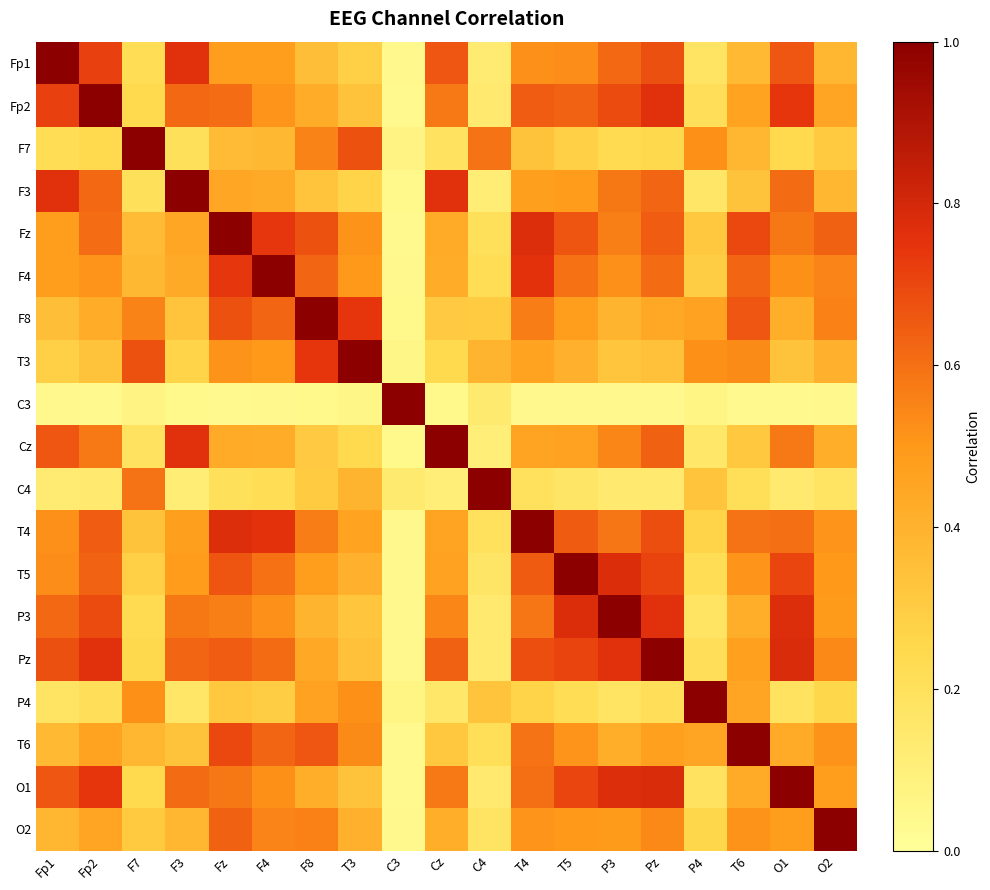

Reading left to right, transcribe all the data shown in this chart.

Fp1: Fp1=1.0	Fp2=0.7	F7=0.2	F3=0.8	Fz=0.5	F4=0.5	F8=0.4	T3=0.3	C3=0.0	Cz=0.7	C4=0.1	T4=0.5	T5=0.5	P3=0.6	Pz=0.7	P4=0.2	T6=0.4	O1=0.7	O2=0.4
Fp2: Fp1=0.7	Fp2=1.0	F7=0.2	F3=0.6	Fz=0.6	F4=0.5	F8=0.4	T3=0.3	C3=0.0	Cz=0.6	C4=0.1	T4=0.6	T5=0.6	P3=0.7	Pz=0.8	P4=0.2	T6=0.5	O1=0.7	O2=0.4
F7: Fp1=0.2	Fp2=0.2	F7=1.0	F3=0.2	Fz=0.4	F4=0.4	F8=0.6	T3=0.7	C3=0.1	Cz=0.2	C4=0.6	T4=0.3	T5=0.3	P3=0.2	Pz=0.2	P4=0.5	T6=0.4	O1=0.2	O2=0.3
F3: Fp1=0.8	Fp2=0.6	F7=0.2	F3=1.0	Fz=0.4	F4=0.4	F8=0.3	T3=0.3	C3=0.0	Cz=0.8	C4=0.1	T4=0.5	T5=0.5	P3=0.6	Pz=0.6	P4=0.2	T6=0.3	O1=0.6	O2=0.4
Fz: Fp1=0.5	Fp2=0.6	F7=0.4	F3=0.4	Fz=1.0	F4=0.7	F8=0.7	T3=0.5	C3=0.0	Cz=0.4	C4=0.2	T4=0.8	T5=0.7	P3=0.6	Pz=0.6	P4=0.3	T6=0.7	O1=0.6	O2=0.6
F4: Fp1=0.5	Fp2=0.5	F7=0.4	F3=0.4	Fz=0.7	F4=1.0	F8=0.6	T3=0.5	C3=0.0	Cz=0.4	C4=0.2	T4=0.8	T5=0.6	P3=0.5	Pz=0.6	P4=0.3	T6=0.6	O1=0.5	O2=0.5
F8: Fp1=0.4	Fp2=0.4	F7=0.6	F3=0.3	Fz=0.7	F4=0.6	F8=1.0	T3=0.7	C3=0.0	Cz=0.3	C4=0.3	T4=0.6	T5=0.5	P3=0.4	Pz=0.4	P4=0.5	T6=0.7	O1=0.4	O2=0.6
T3: Fp1=0.3	Fp2=0.3	F7=0.7	F3=0.3	Fz=0.5	F4=0.5	F8=0.7	T3=1.0	C3=0.1	Cz=0.2	C4=0.4	T4=0.5	T5=0.4	P3=0.3	Pz=0.3	P4=0.5	T6=0.5	O1=0.3	O2=0.4
C3: Fp1=0.0	Fp2=0.0	F7=0.1	F3=0.0	Fz=0.0	F4=0.0	F8=0.0	T3=0.1	C3=1.0	Cz=0.0	C4=0.1	T4=0.0	T5=0.0	P3=0.0	Pz=0.0	P4=0.1	T6=0.0	O1=0.0	O2=0.0
Cz: Fp1=0.7	Fp2=0.6	F7=0.2	F3=0.8	Fz=0.4	F4=0.4	F8=0.3	T3=0.2	C3=0.0	Cz=1.0	C4=0.1	T4=0.5	T5=0.5	P3=0.5	Pz=0.6	P4=0.2	T6=0.3	O1=0.6	O2=0.4
C4: Fp1=0.1	Fp2=0.1	F7=0.6	F3=0.1	Fz=0.2	F4=0.2	F8=0.3	T3=0.4	C3=0.1	Cz=0.1	C4=1.0	T4=0.2	T5=0.2	P3=0.1	Pz=0.1	P4=0.3	T6=0.2	O1=0.1	O2=0.2
T4: Fp1=0.5	Fp2=0.6	F7=0.3	F3=0.5	Fz=0.8	F4=0.8	F8=0.6	T3=0.5	C3=0.0	Cz=0.5	C4=0.2	T4=1.0	T5=0.7	P3=0.6	Pz=0.7	P4=0.3	T6=0.6	O1=0.6	O2=0.5
T5: Fp1=0.5	Fp2=0.6	F7=0.3	F3=0.5	Fz=0.7	F4=0.6	F8=0.5	T3=0.4	C3=0.0	Cz=0.5	C4=0.2	T4=0.7	T5=1.0	P3=0.8	Pz=0.7	P4=0.2	T6=0.5	O1=0.7	O2=0.5
P3: Fp1=0.6	Fp2=0.7	F7=0.2	F3=0.6	Fz=0.6	F4=0.5	F8=0.4	T3=0.3	C3=0.0	Cz=0.5	C4=0.1	T4=0.6	T5=0.8	P3=1.0	Pz=0.8	P4=0.2	T6=0.4	O1=0.8	O2=0.5
Pz: Fp1=0.7	Fp2=0.8	F7=0.2	F3=0.6	Fz=0.6	F4=0.6	F8=0.4	T3=0.3	C3=0.0	Cz=0.6	C4=0.1	T4=0.7	T5=0.7	P3=0.8	Pz=1.0	P4=0.2	T6=0.5	O1=0.8	O2=0.5
P4: Fp1=0.2	Fp2=0.2	F7=0.5	F3=0.2	Fz=0.3	F4=0.3	F8=0.5	T3=0.5	C3=0.1	Cz=0.2	C4=0.3	T4=0.3	T5=0.2	P3=0.2	Pz=0.2	P4=1.0	T6=0.4	O1=0.2	O2=0.3
T6: Fp1=0.4	Fp2=0.5	F7=0.4	F3=0.3	Fz=0.7	F4=0.6	F8=0.7	T3=0.5	C3=0.0	Cz=0.3	C4=0.2	T4=0.6	T5=0.5	P3=0.4	Pz=0.5	P4=0.4	T6=1.0	O1=0.4	O2=0.5
O1: Fp1=0.7	Fp2=0.7	F7=0.2	F3=0.6	Fz=0.6	F4=0.5	F8=0.4	T3=0.3	C3=0.0	Cz=0.6	C4=0.1	T4=0.6	T5=0.7	P3=0.8	Pz=0.8	P4=0.2	T6=0.4	O1=1.0	O2=0.5
O2: Fp1=0.4	Fp2=0.4	F7=0.3	F3=0.4	Fz=0.6	F4=0.5	F8=0.6	T3=0.4	C3=0.0	Cz=0.4	C4=0.2	T4=0.5	T5=0.5	P3=0.5	Pz=0.5	P4=0.3	T6=0.5	O1=0.5	O2=1.0